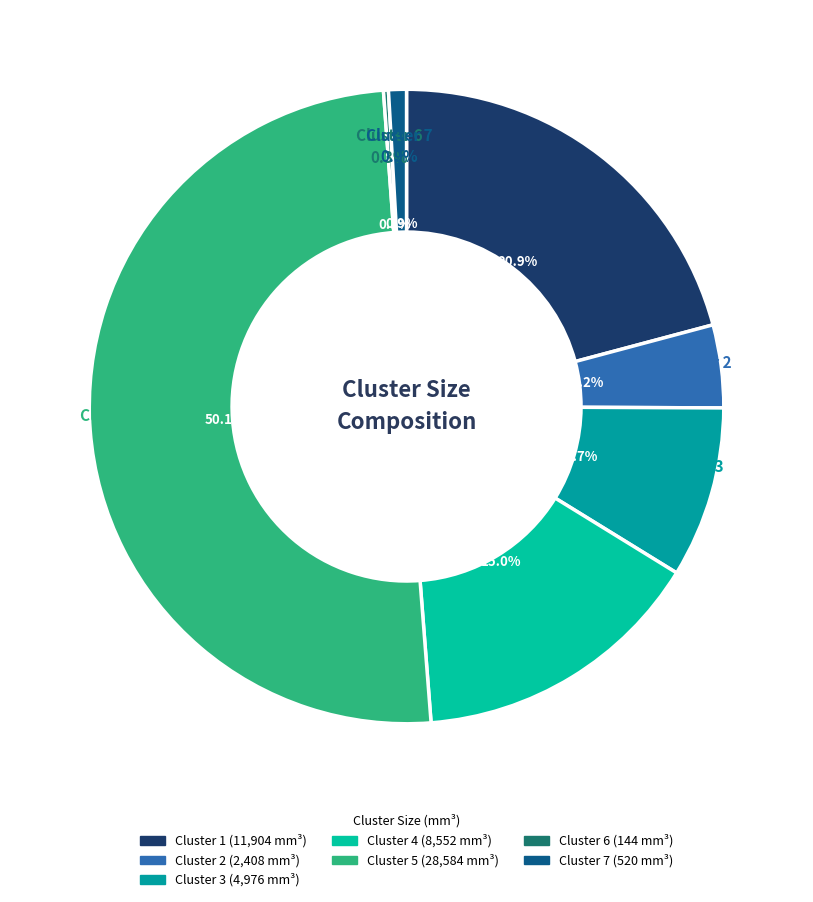

To the nearest percent, what is the difference between the largest and smallest slice percentages?

50%